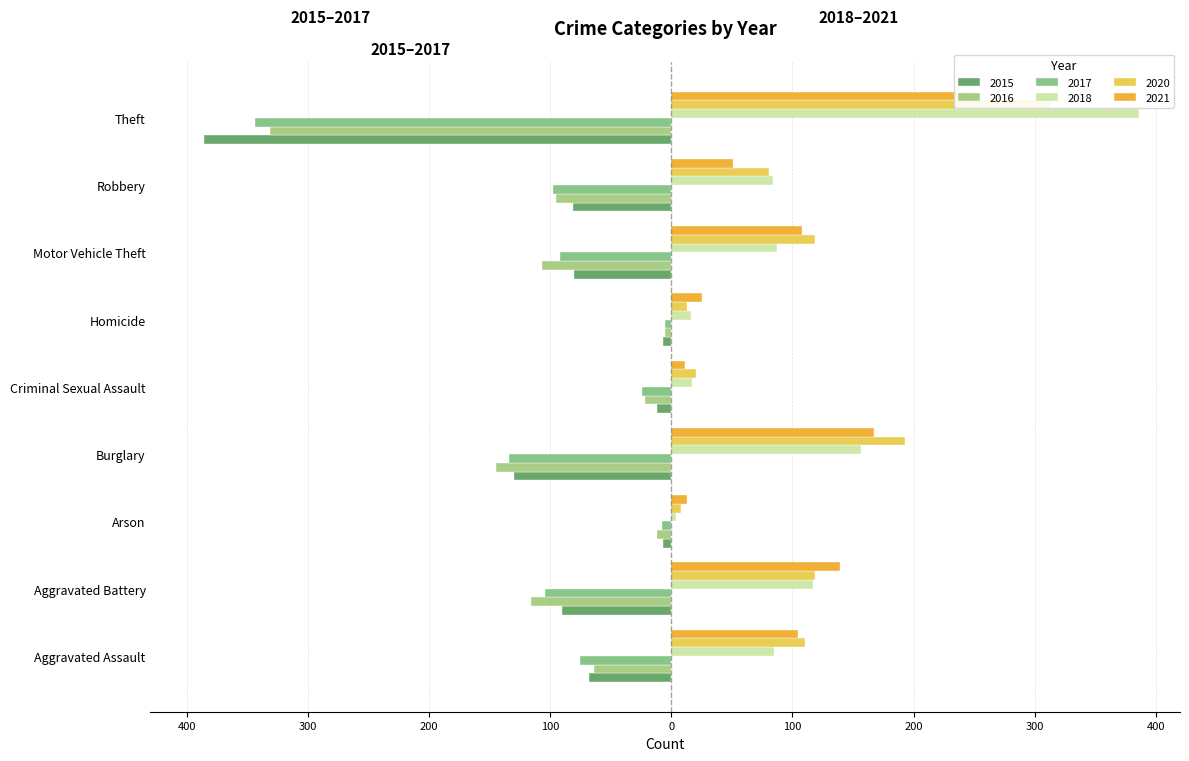

Is the value of 2016 at Aggravated Battery greater than the value of 2020 at Theft?

No